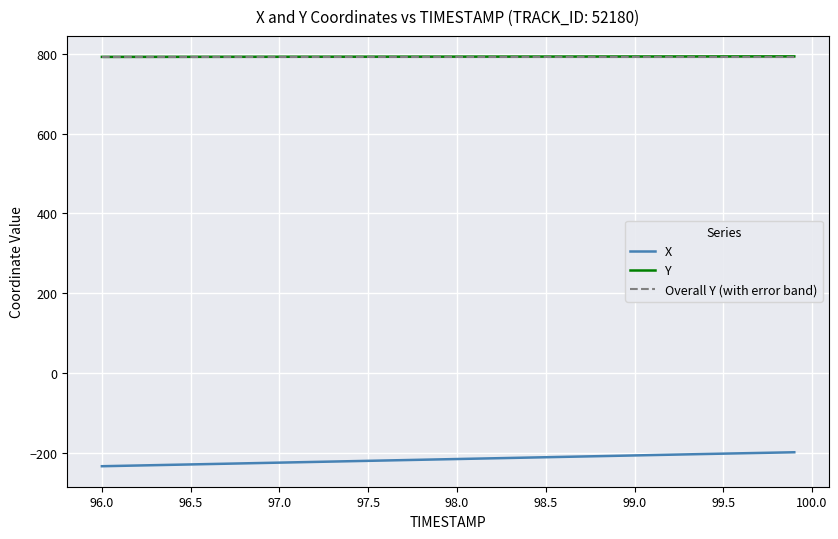

Does the chart display data point markers on the line(s)?

No